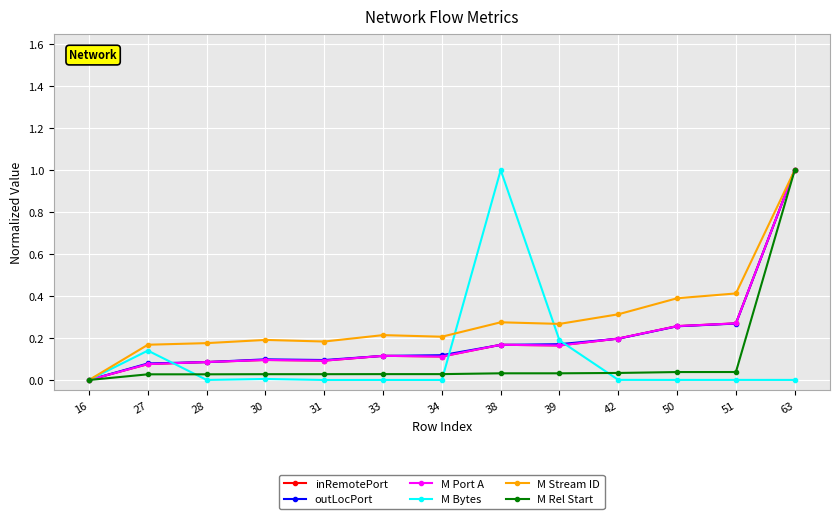

Reading right to left, what are all the values shown in this chart?

inRemotePort: 63=1.0	51=0.3	50=0.3	42=0.2	39=0.2	38=0.2	34=0.1	33=0.1	31=0.1	30=0.1	28=0.1	27=0.1	16=0.0
outLocPort: 63=1.0	51=0.3	50=0.3	42=0.2	39=0.2	38=0.2	34=0.1	33=0.1	31=0.1	30=0.1	28=0.1	27=0.1	16=0.0
M Port A: 63=1.0	51=0.3	50=0.3	42=0.2	39=0.2	38=0.2	34=0.1	33=0.1	31=0.1	30=0.1	28=0.1	27=0.1	16=0.0
M Bytes: 63=0.0	51=0.0	50=0.0	42=0.0	39=0.2	38=1.0	34=0.0	33=0.0	31=0.0	30=0.0	28=0.0	27=0.1	16=0.0
M Stream ID: 63=1.0	51=0.4	50=0.4	42=0.3	39=0.3	38=0.3	34=0.2	33=0.2	31=0.2	30=0.2	28=0.2	27=0.2	16=0.0
M Rel Start: 63=1.0	51=0.0	50=0.0	42=0.0	39=0.0	38=0.0	34=0.0	33=0.0	31=0.0	30=0.0	28=0.0	27=0.0	16=0.0